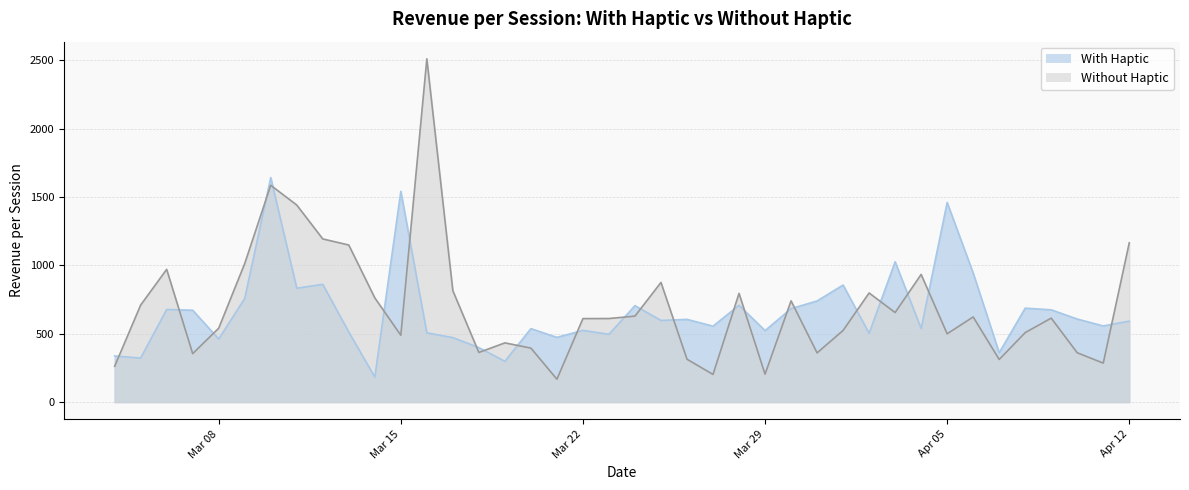

True or false: Without Haptic has a value of 333.8 at Apr 05.

False